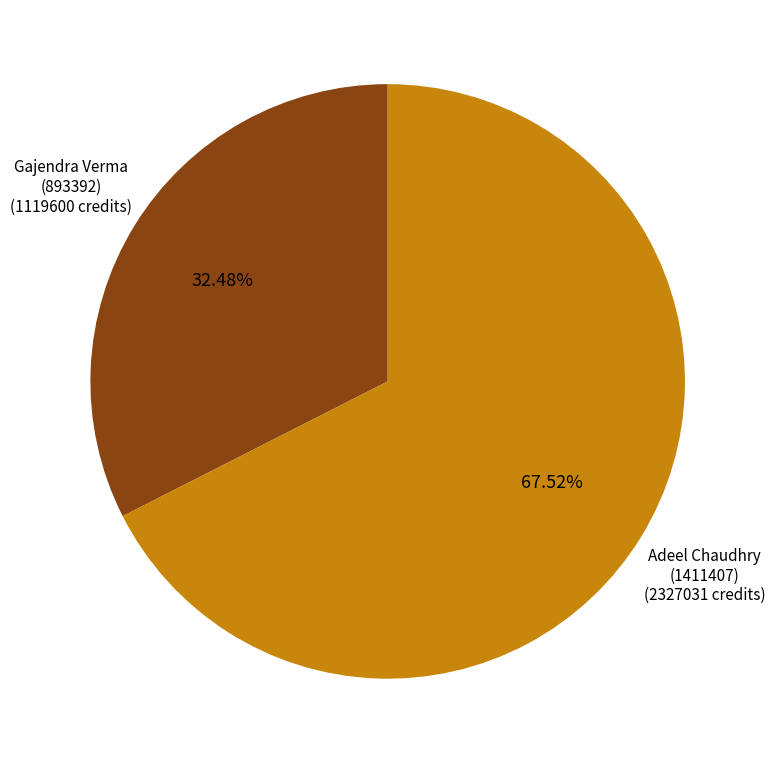

Which slice represents more than half of the pie?

Adeel Chaudhry (1411407)